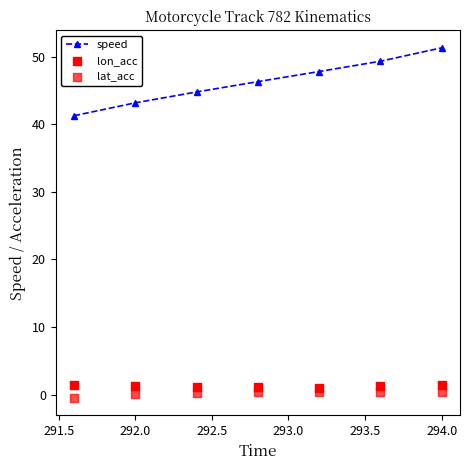

Which series reaches the minimum Y coordinate?

lat_acc